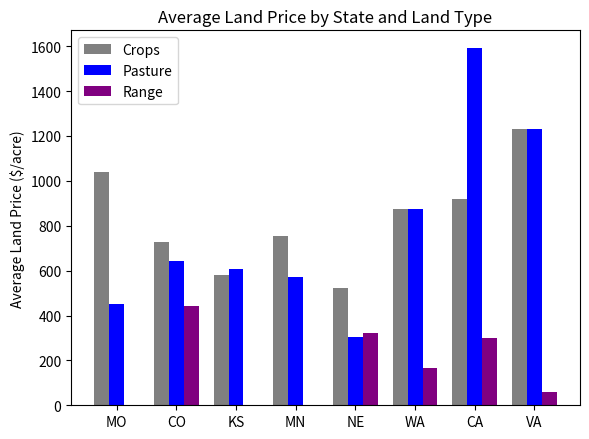

What is the total value across all series at VA?

2521.0